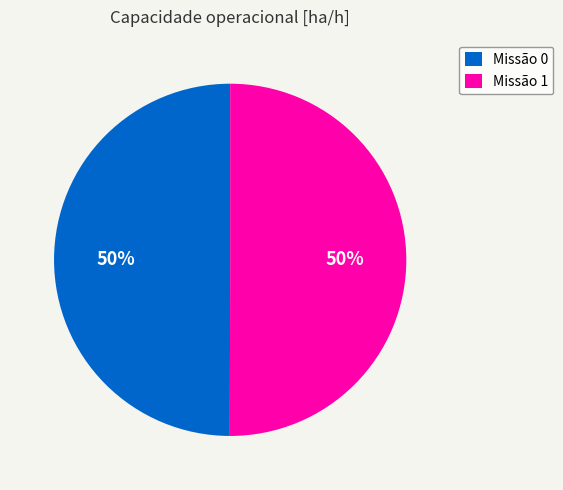

Is the sum of Missão 1 and Missão 0 greater than half?

Yes